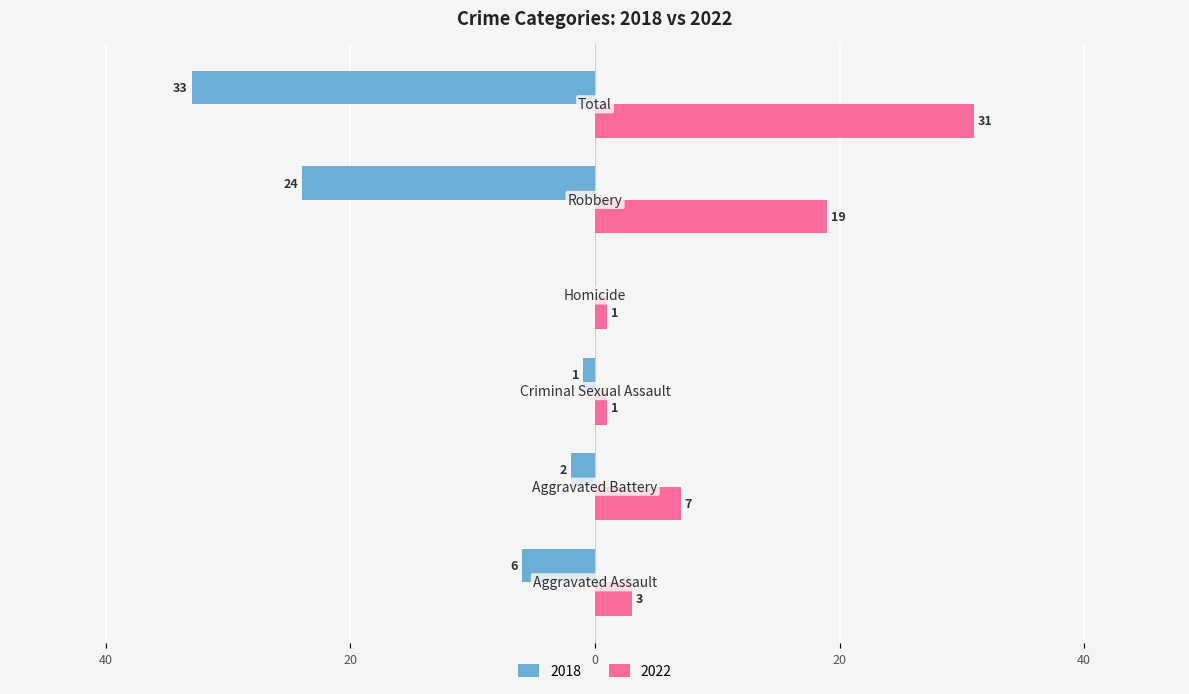

What is the difference between the maximum and minimum values in the 2022 series?

30